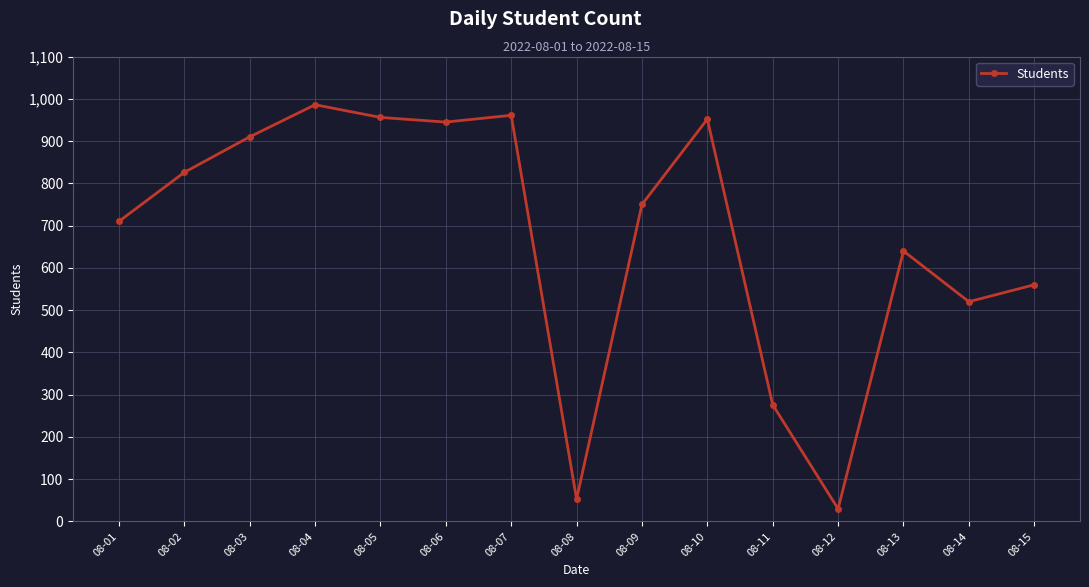

The chart shows a value of 640 at 08-13. True or false?

True